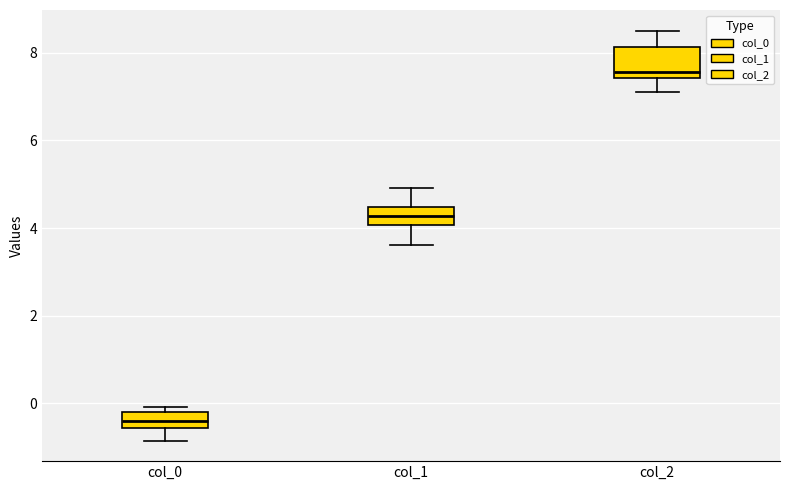

Where does the lower whisker of the box for col_0 end on the y-axis? The values are not printed on the chart, so give them approximately, as read against the axis.

-0.8